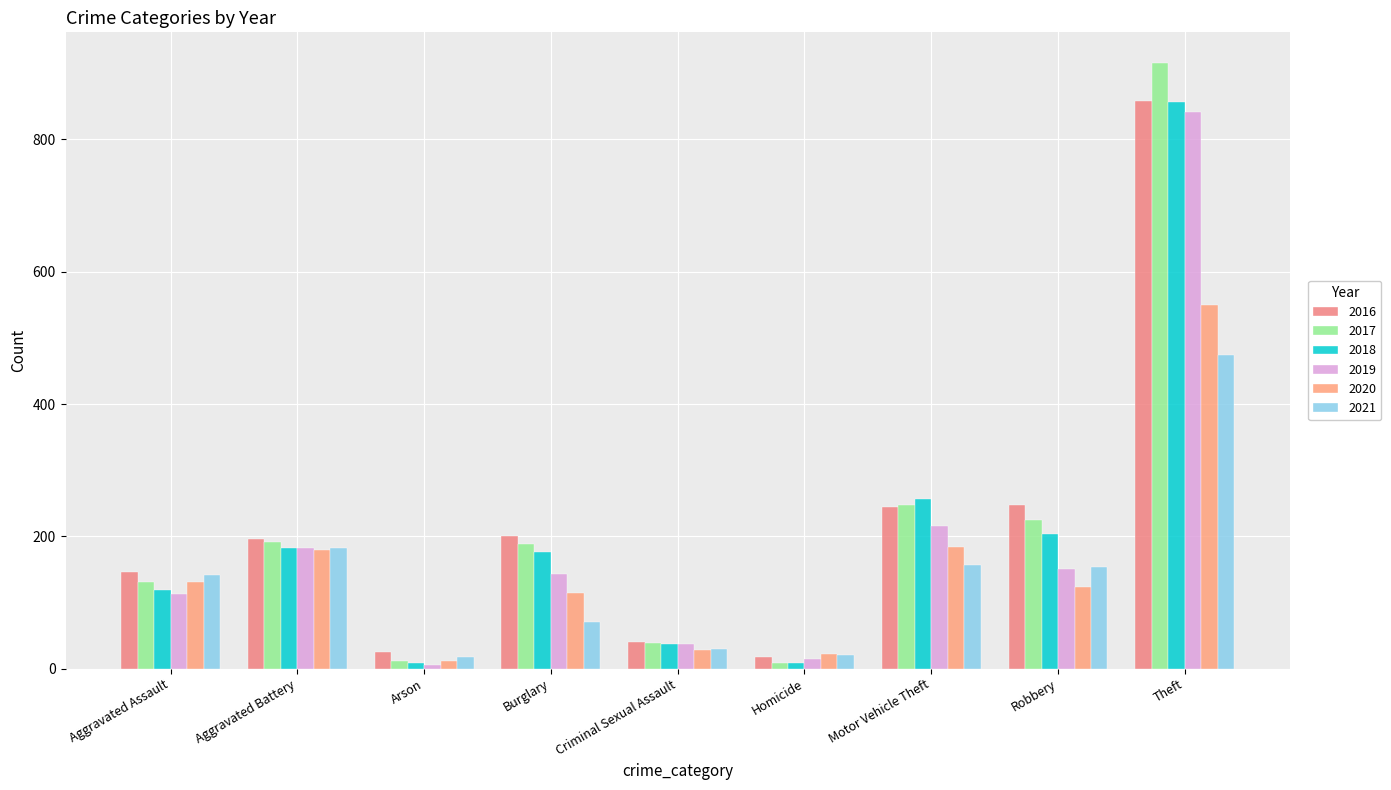

What is the smallest value displayed?

6